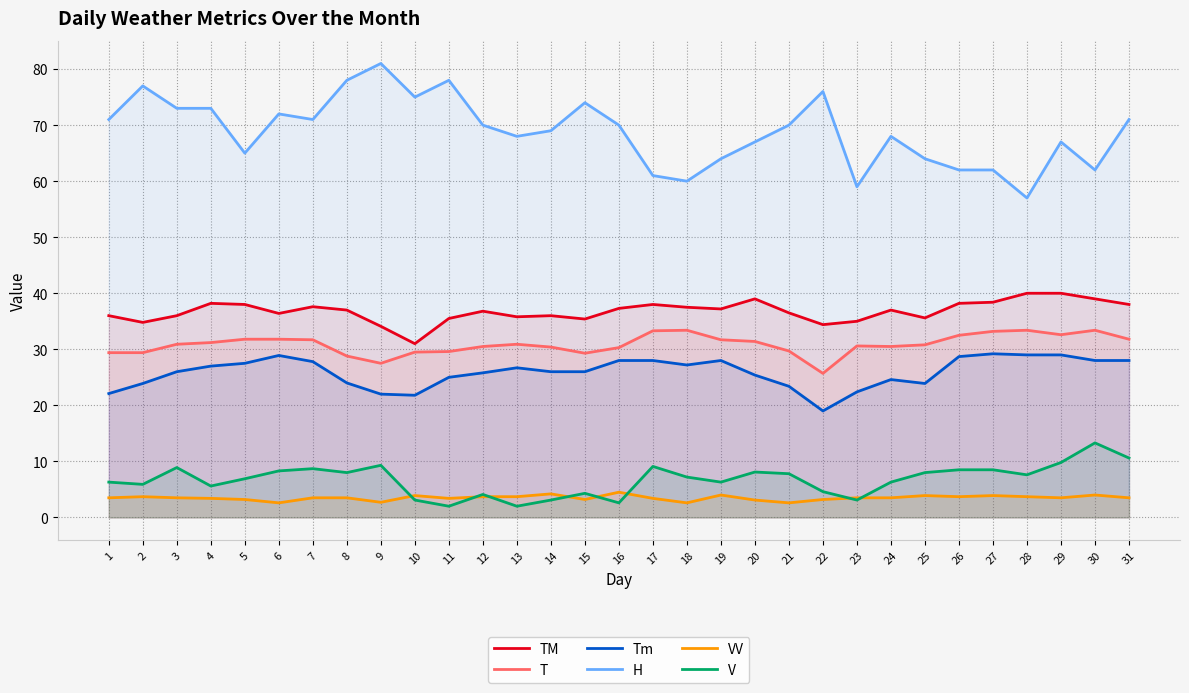

Is it true that H equals 73.0 at 3?

True